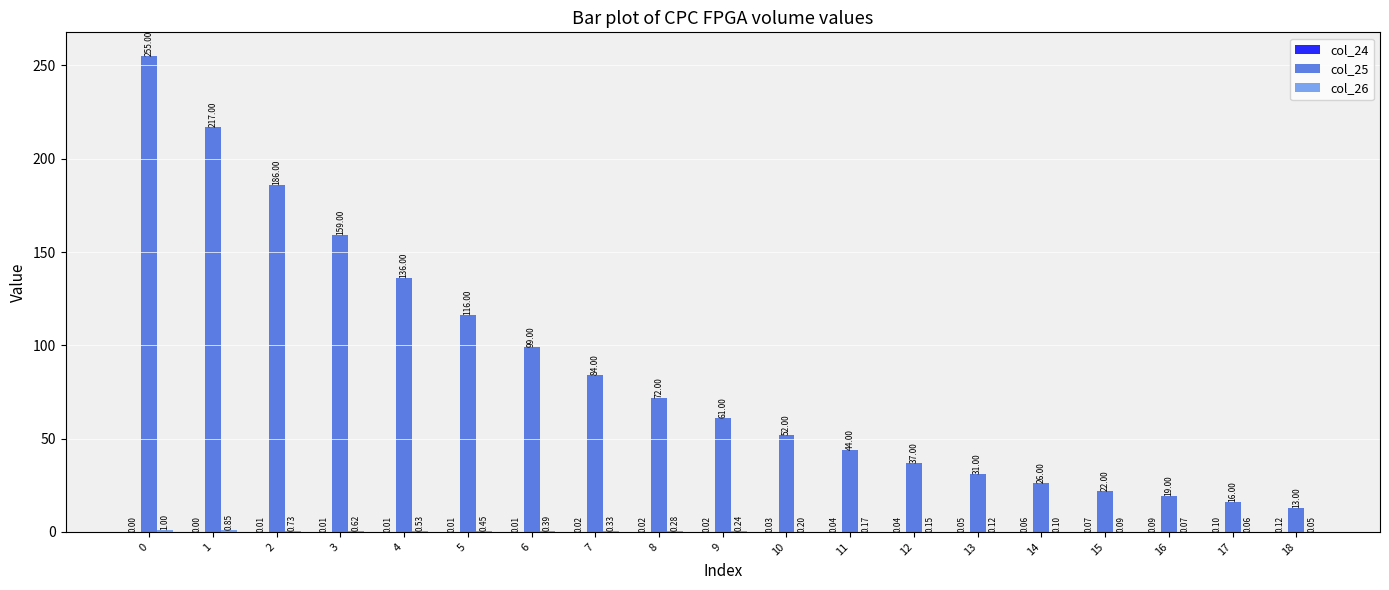

Which series has the largest total across all categories?

col_25